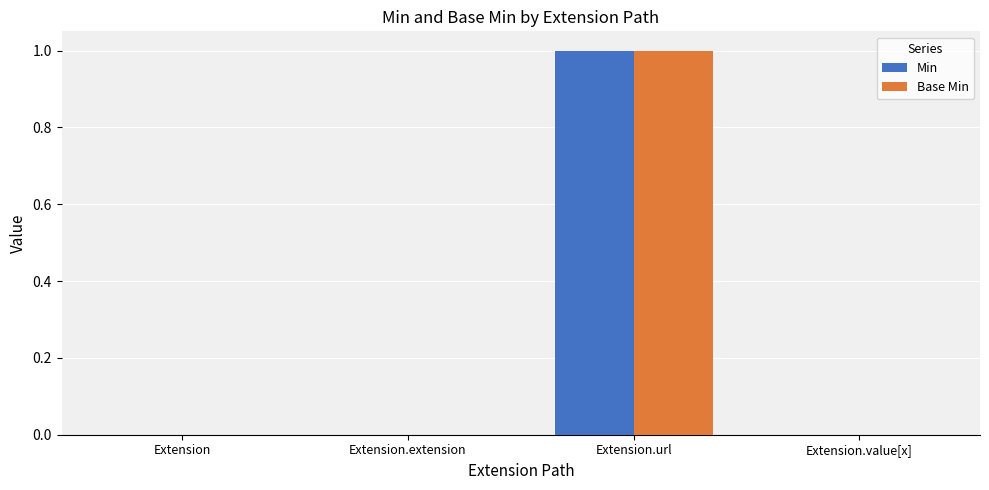

At which category is the sum across all series the highest?

Extension.url